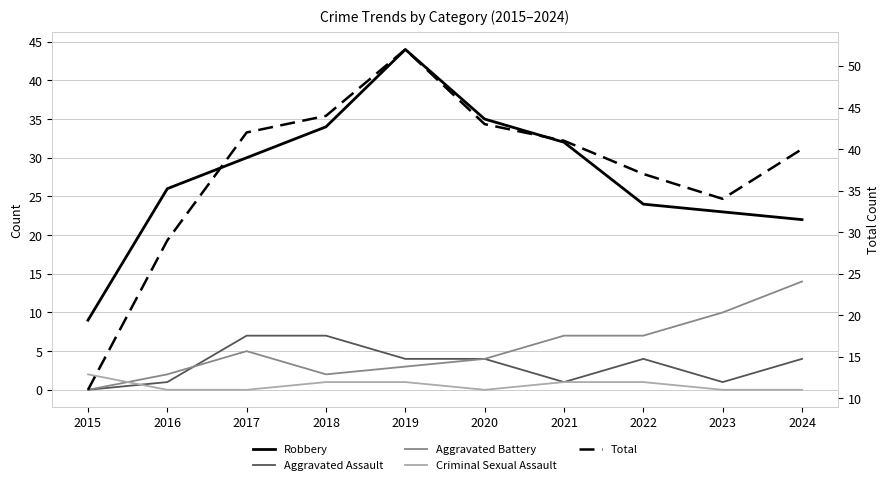

What value does the Aggravated Assault series have at 2020?

4